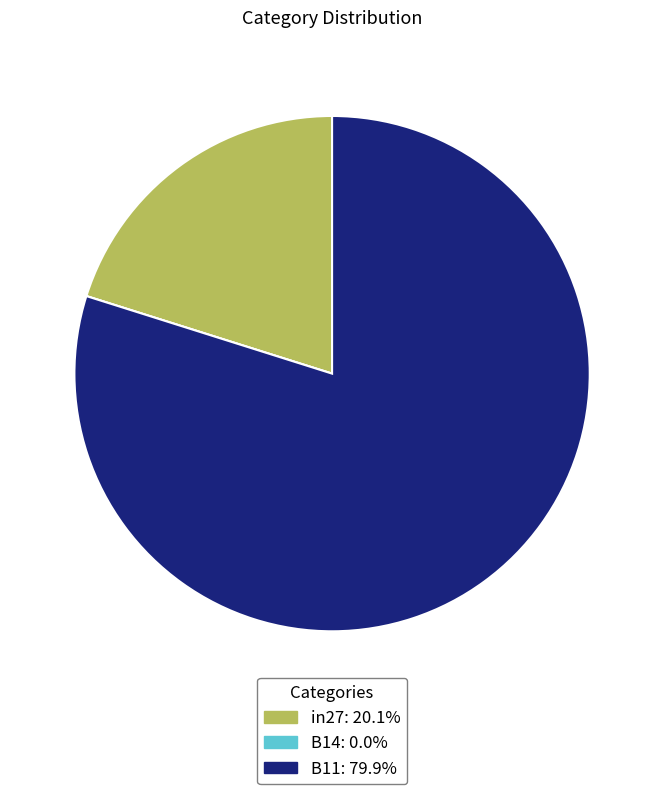

Which slice is the largest?

B11